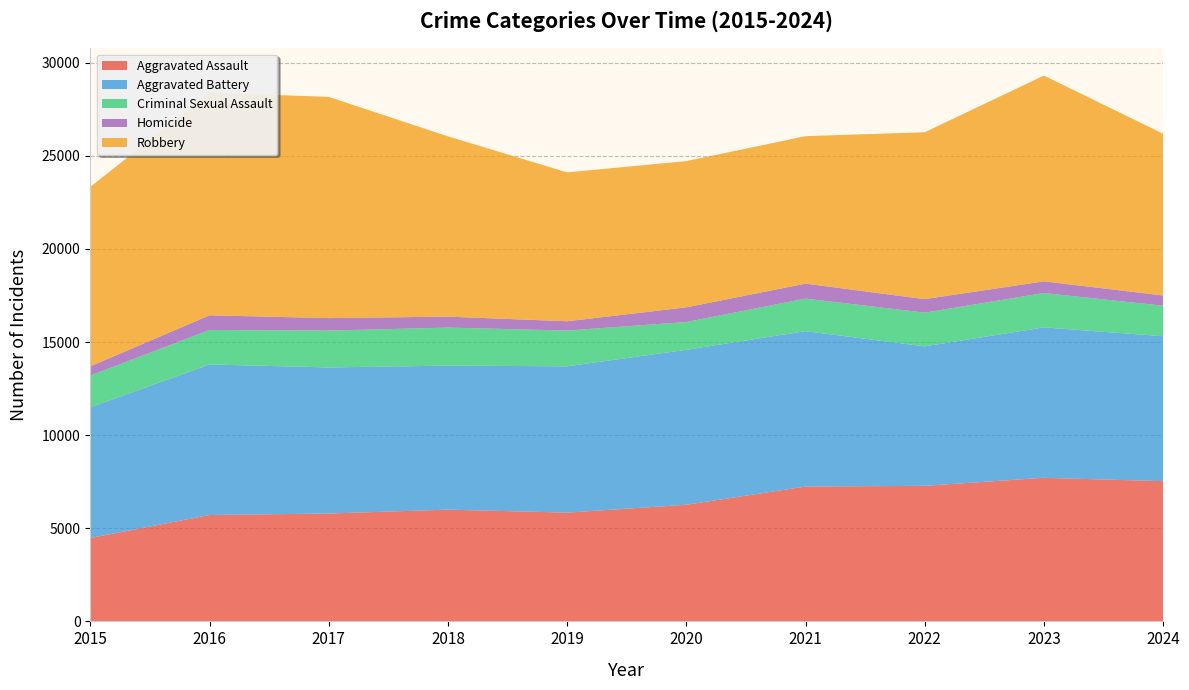

Reading right to left, list all the values displayed in this chart.

Aggravated Assault: 7530	7712	7280	7242	6265	5841	6002	5793	5713	4480
Aggravated Battery: 7784	8078	7491	8347	8321	7858	7735	7845	8085	7019
Criminal Sexual Assault: 1638	1846	1811	1746	1493	1921	2042	1979	1854	1705
Homicide: 551	626	725	804	787	499	588	672	786	496
Robbery: 8684	11053	8963	7920	7855	7995	9681	11880	11960	9638